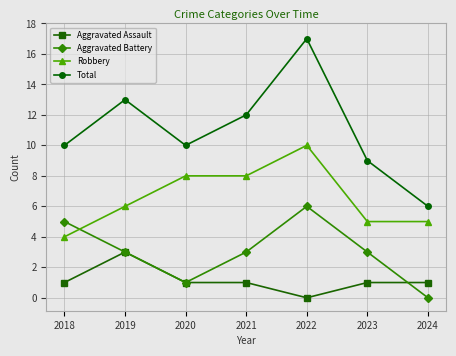

Does the chart have visible grid lines?

Yes